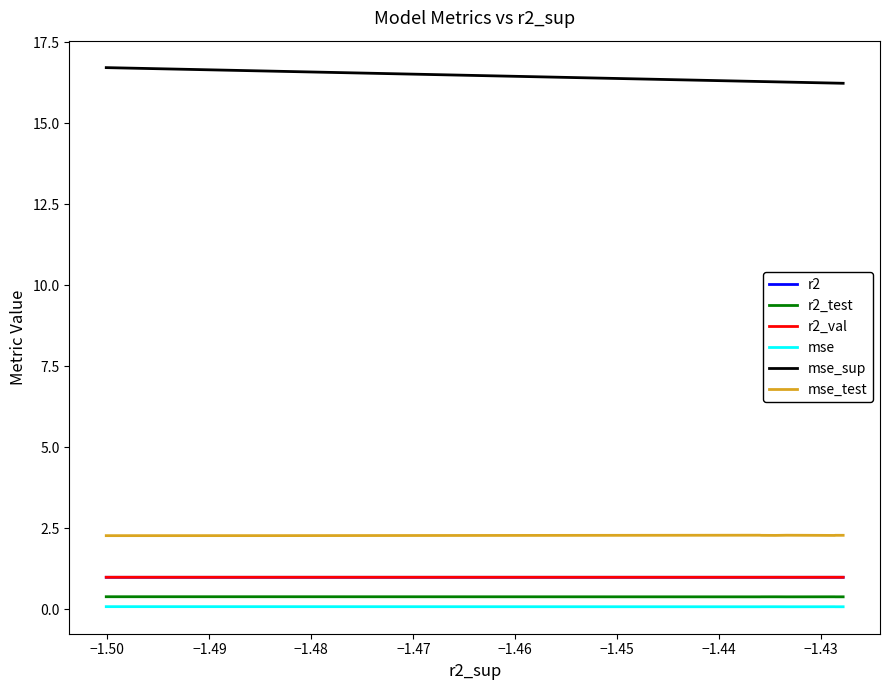

What is the lowest value of the r2_val series?

1.0